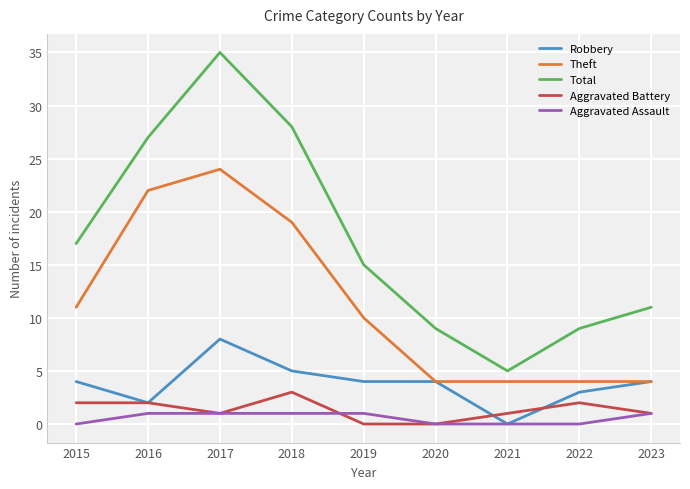

The Theft series shows 24 at 2017. True or false?

True